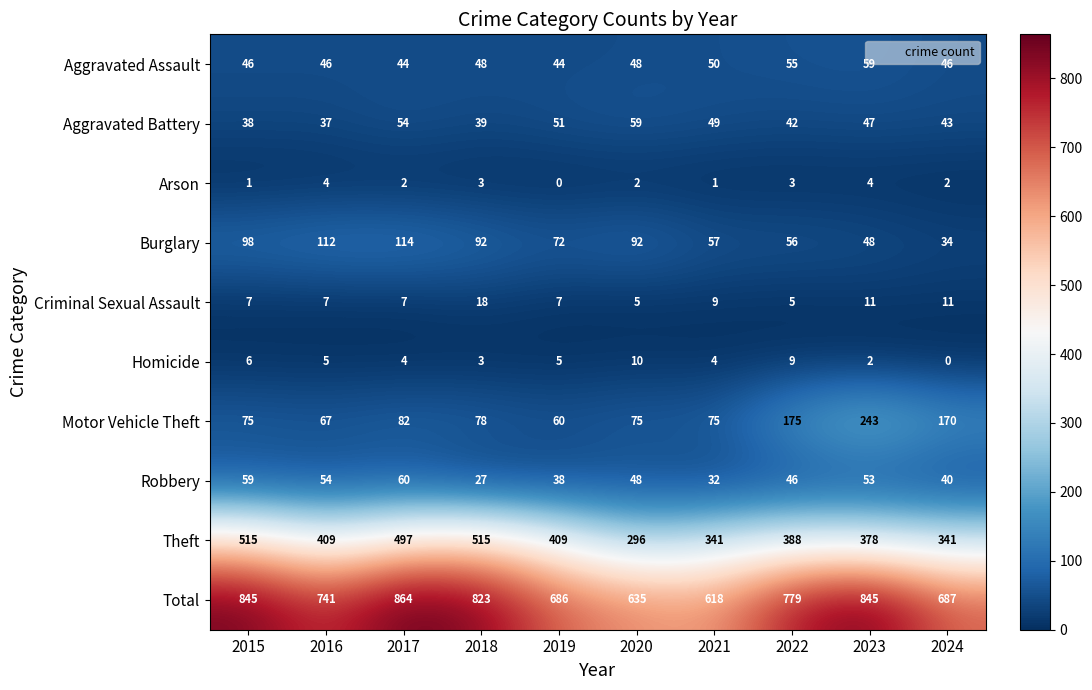

At which category does the chart reach its peak across all series?

2017